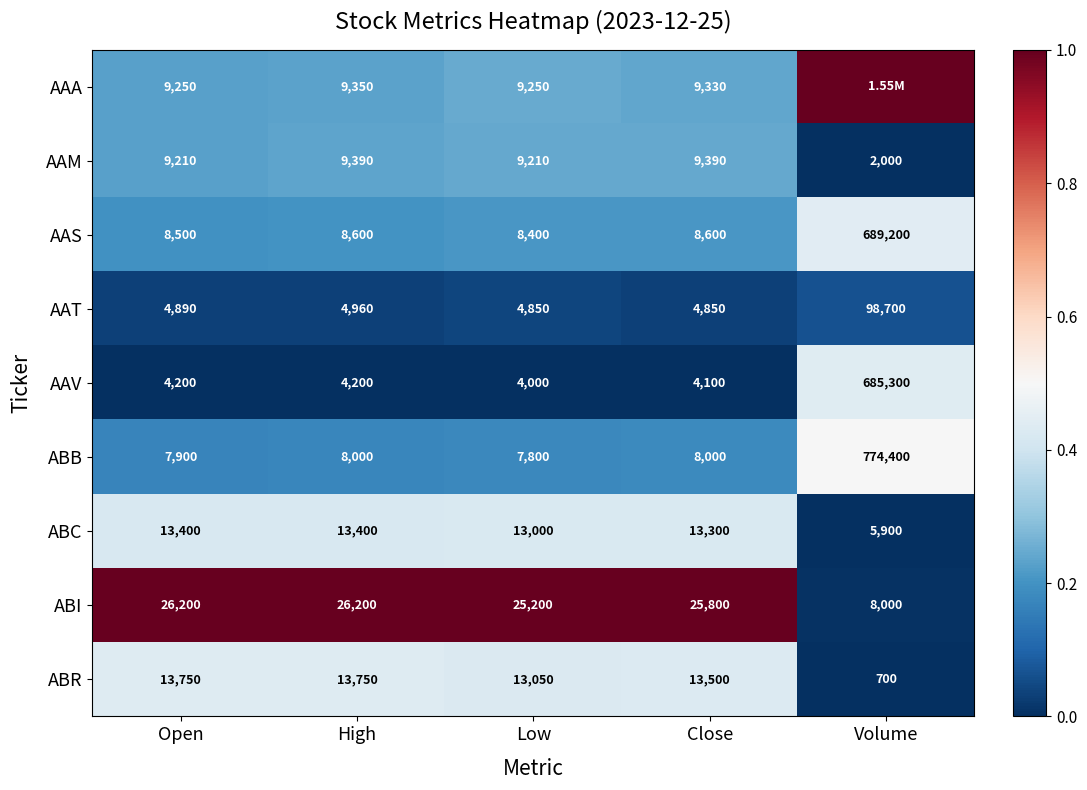

Is the value of ABC at Low greater than the value of AAM at High?

Yes